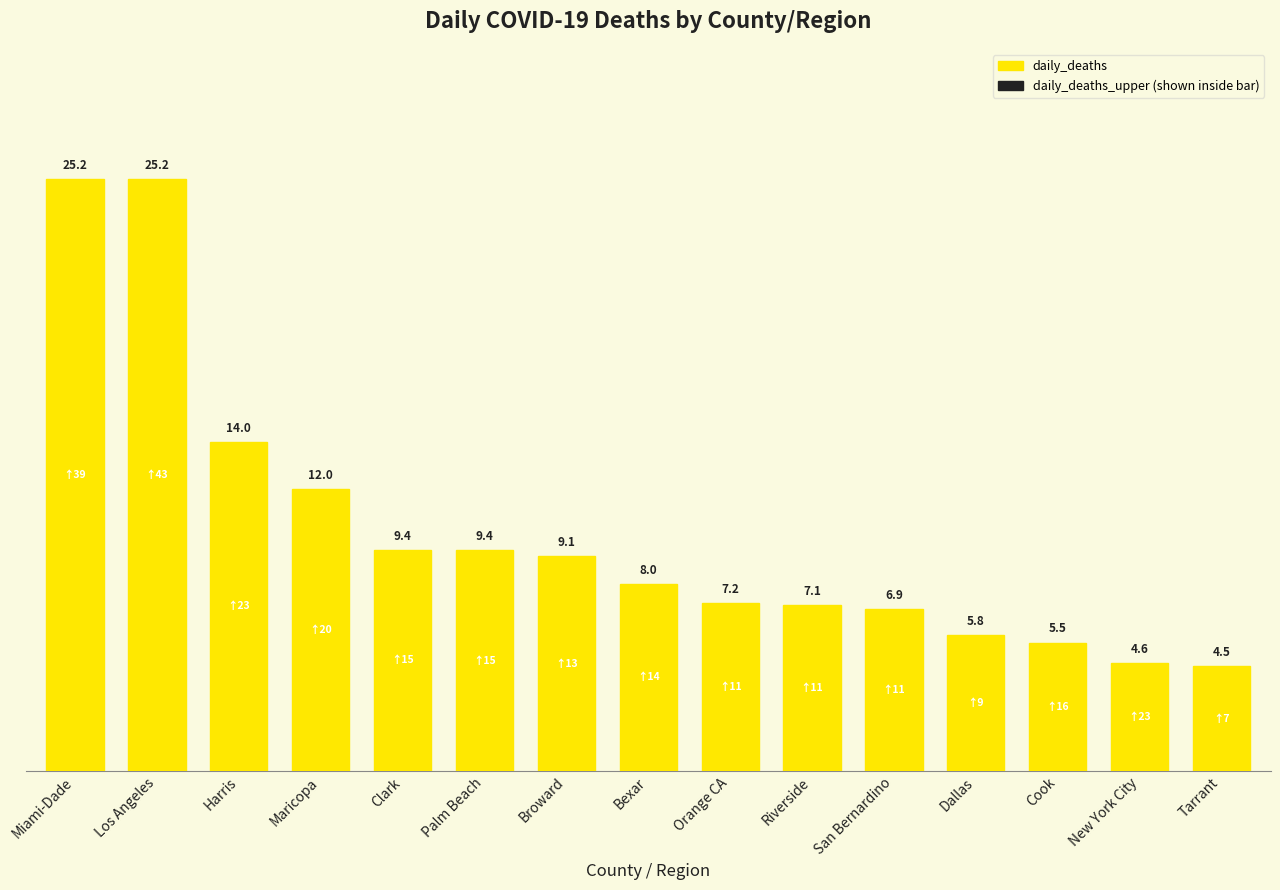

Reading left to right, extract all data points from this chart.

25.2	25.2	14.0	12.0	9.4	9.4	9.1	8.0	7.2	7.1	6.9	5.8	5.5	4.6	4.5